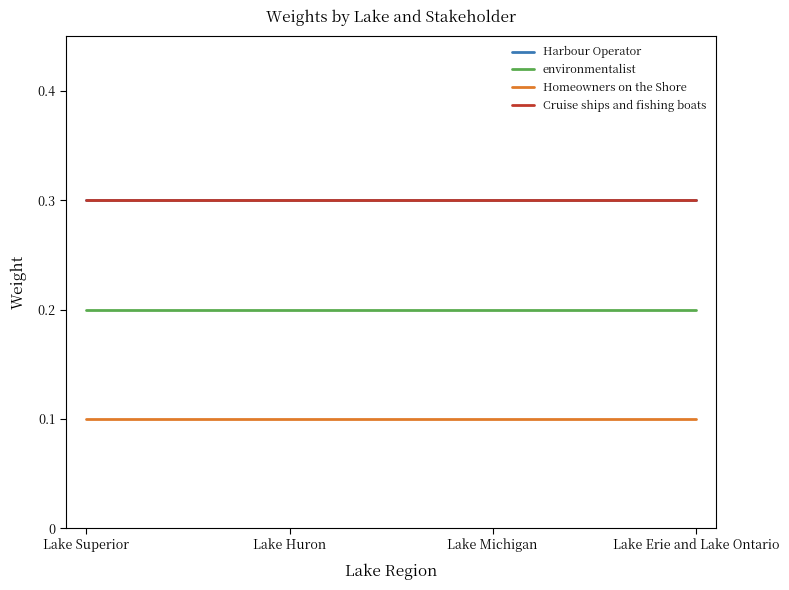

Is the value of Homeowners on the Shore at Lake Superior greater than the value of environmentalist at Lake Huron?

No